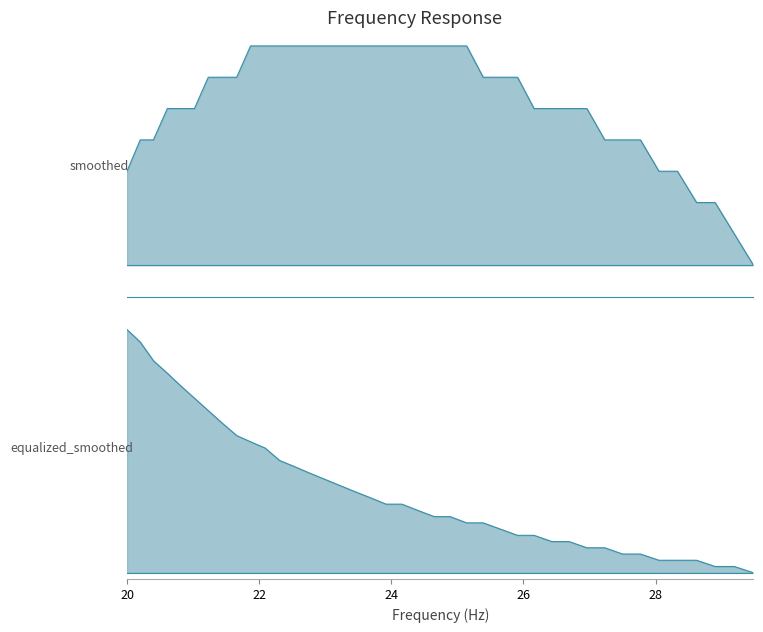

How many lines are shown in the chart?

2